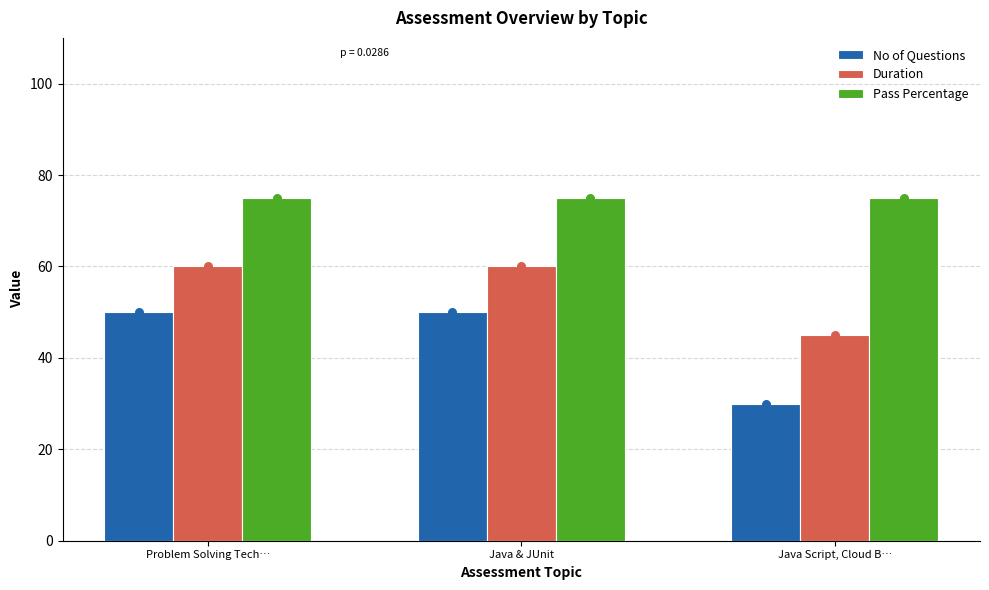

Which series has the largest Y range (max minus min)?

No of Questions